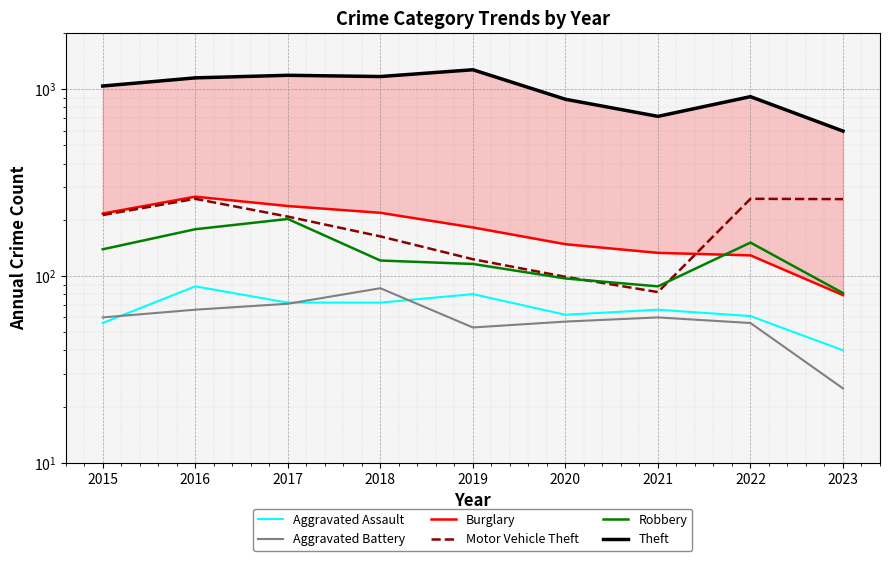

Is it true that Burglary equals 79 at 2023?

True